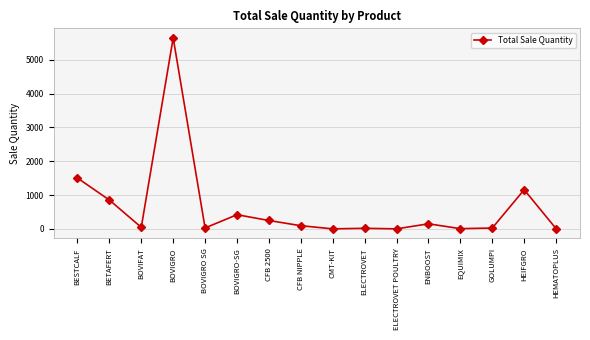

How many data points does each series have?

16